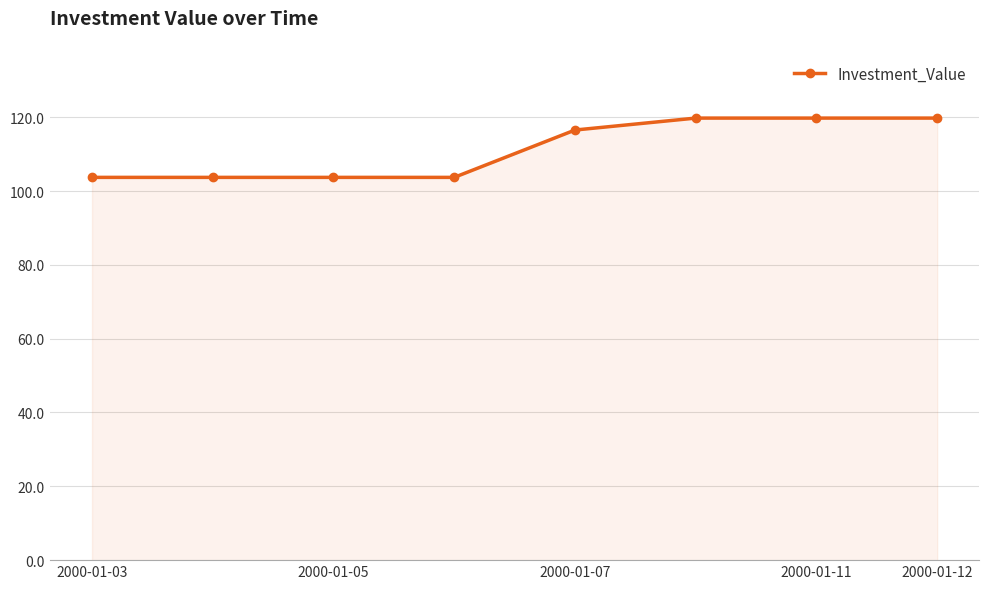

How many values are below 116?

4